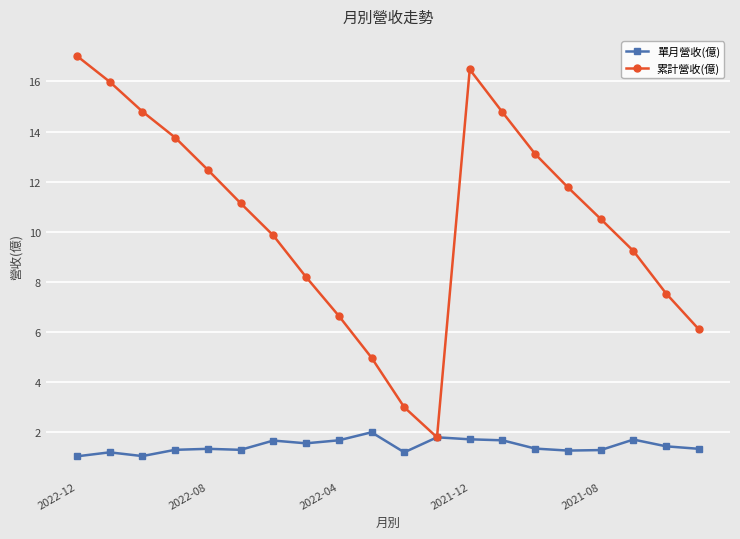

True or false: 累計營收(億) has more than 2 interior local peaks.

False